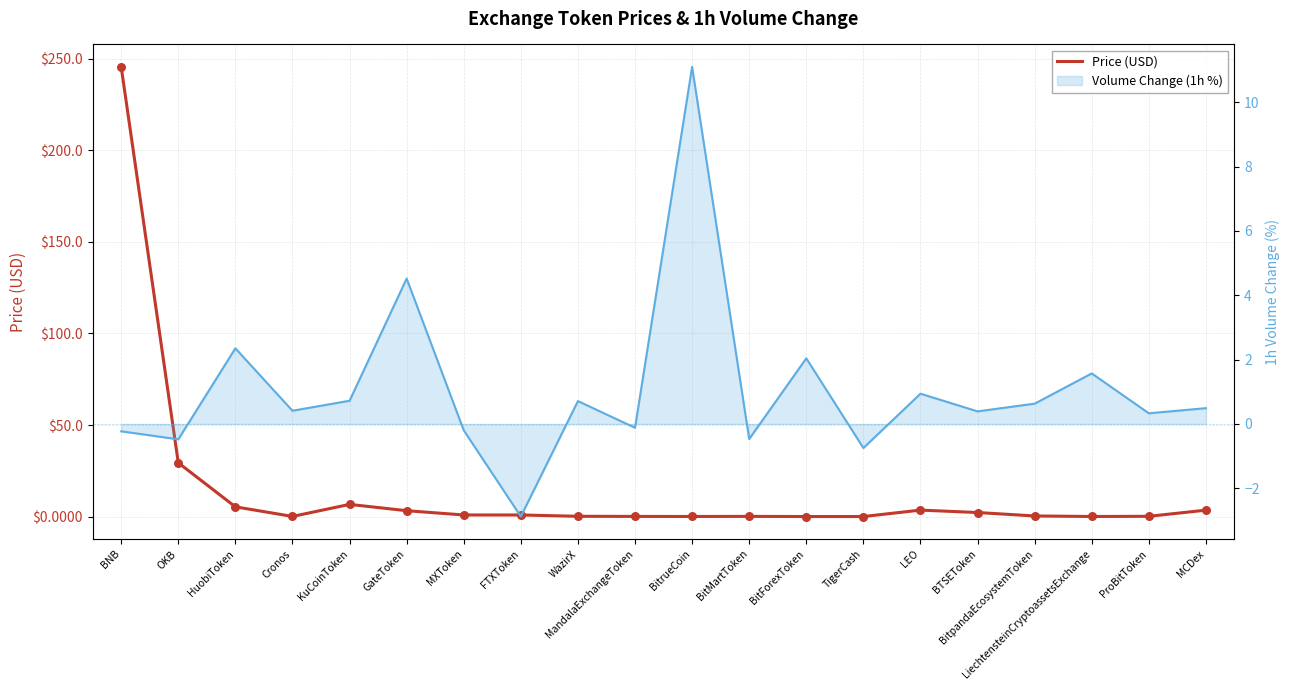

What is the total value across all series at GateToken?

7.7